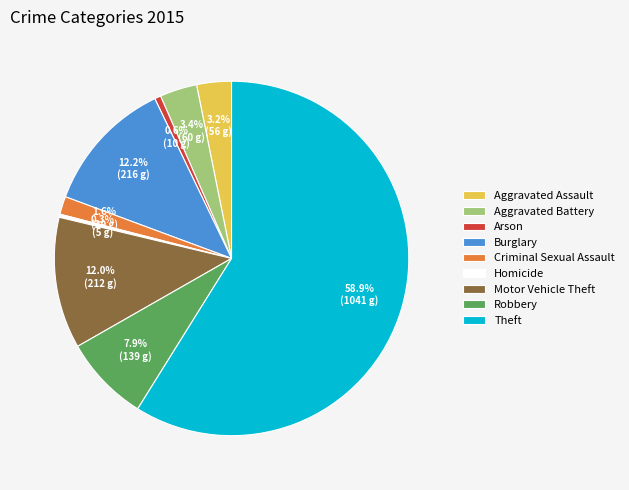

What is the majority slice?

Theft